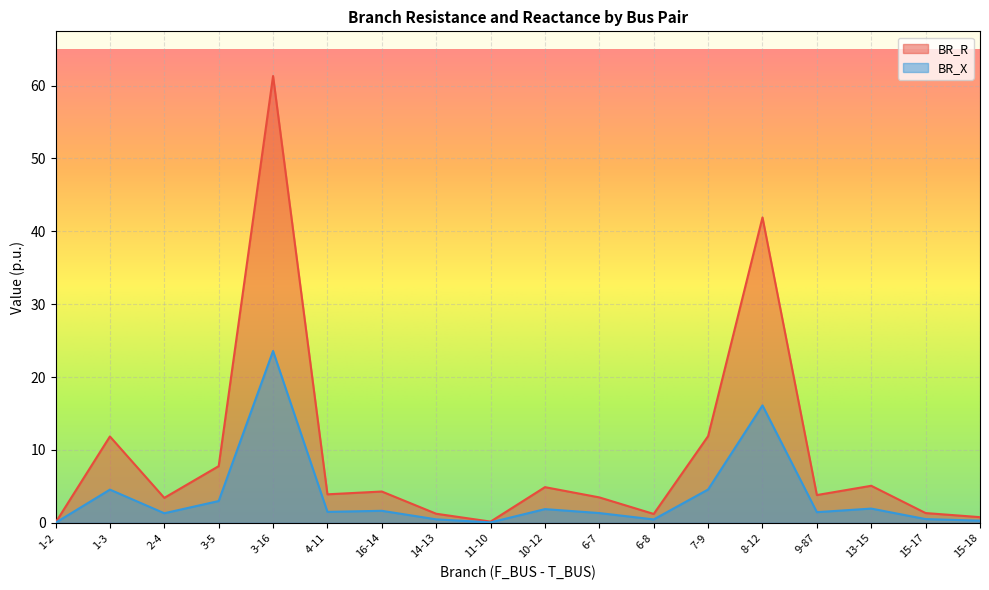

How many interior local valleys does the BR_X series have?

5